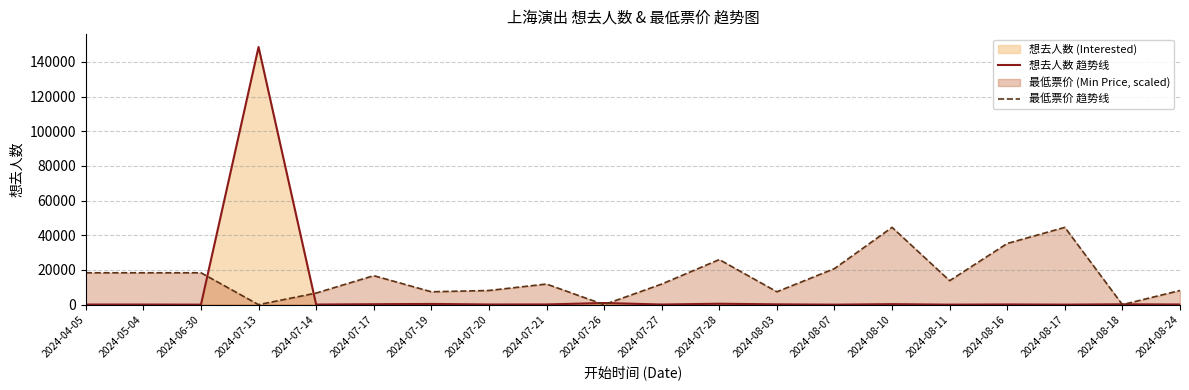

Which series has the largest total across all categories?

最低票价 趋势线